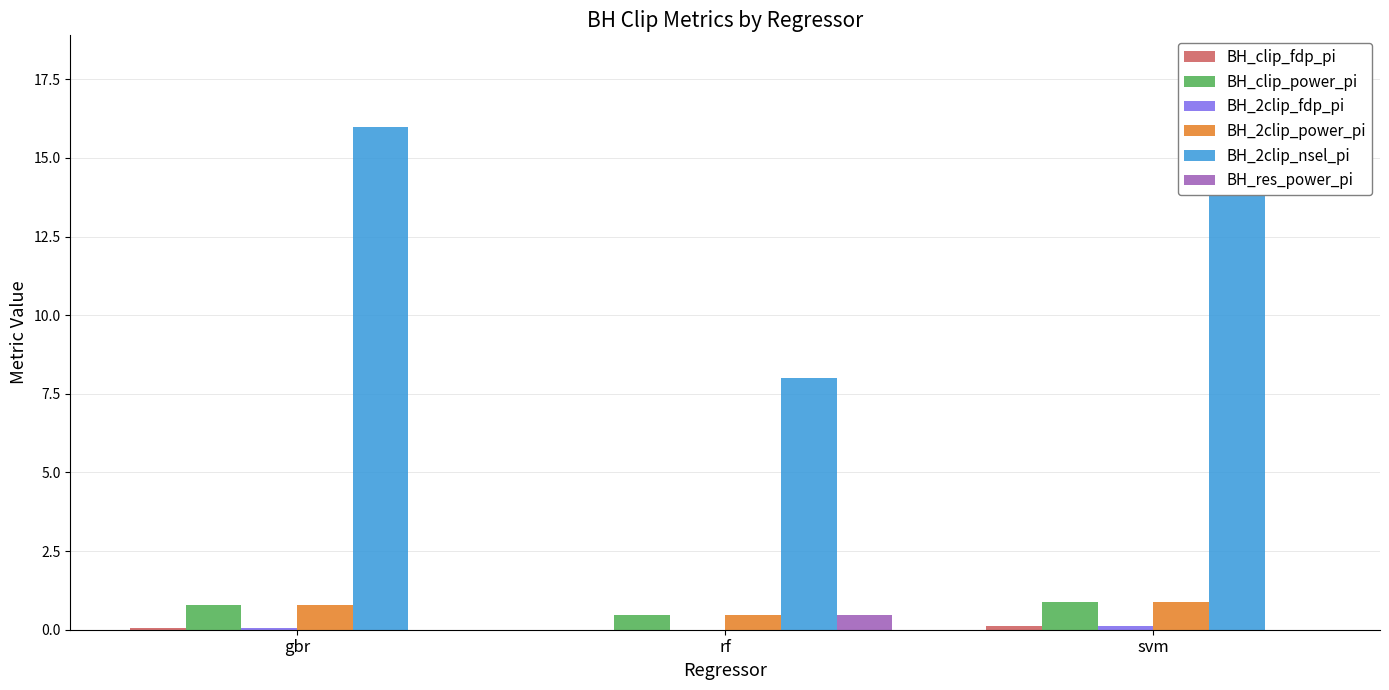

What is the sum of the BH_2clip_nsel_pi values at rf and svm?

26.0